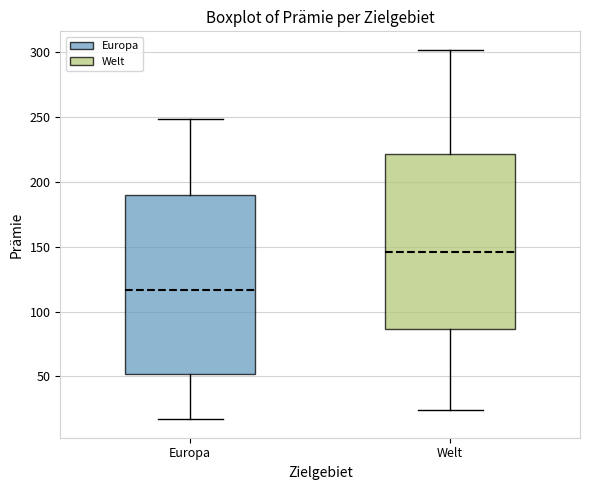

Reading left to right, transcribe this box plot: for each box, give where its median line is, the range the box spans, and where its two whiskers end, as read against the y-axis. The values are not printed on the chart, so give them approximately, as read against the axis.

Europa: median 115, box 50 to 190, whiskers 15 to 250
Welt: median 145, box 85 to 220, whiskers 25 to 300